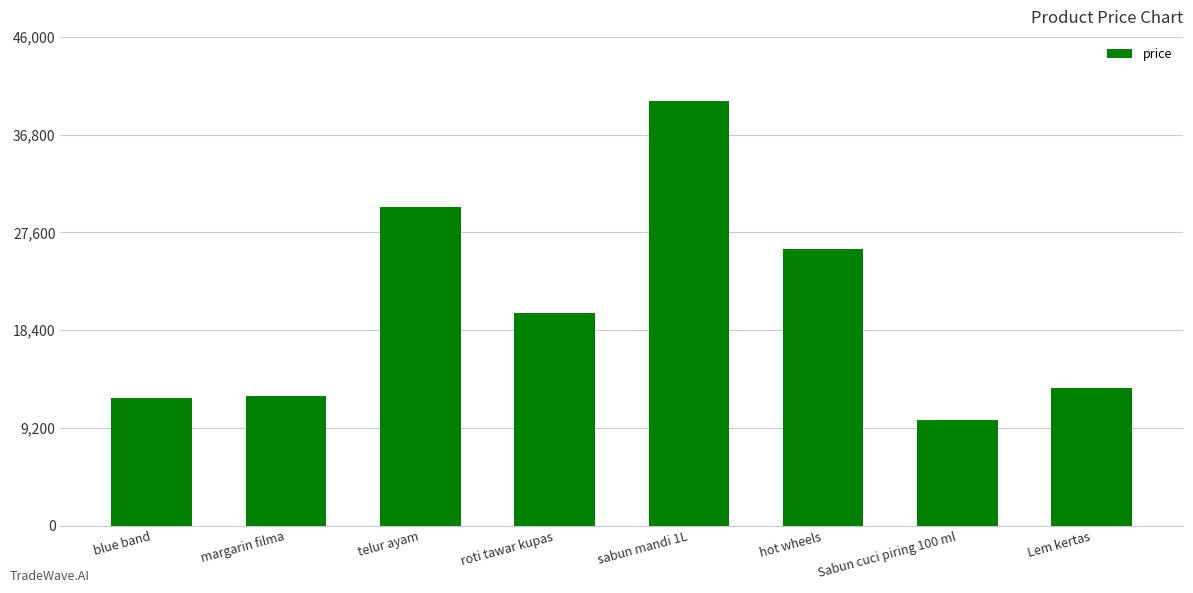

At which category does the chart reach its peak across all series?

sabun mandi 1L